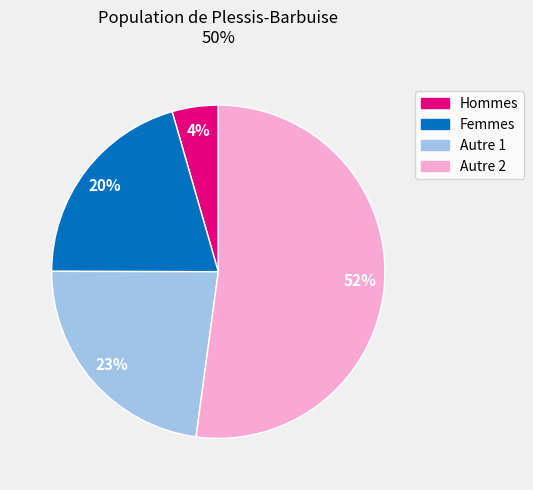

To the nearest percent, what is the difference between the largest and smallest slice percentages?

48%